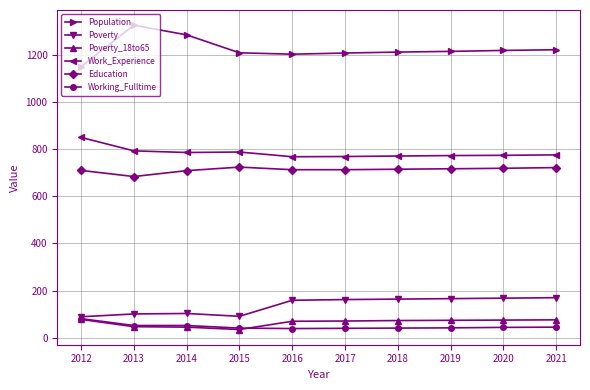

Is it true that Poverty equals 55 at 2013?

False